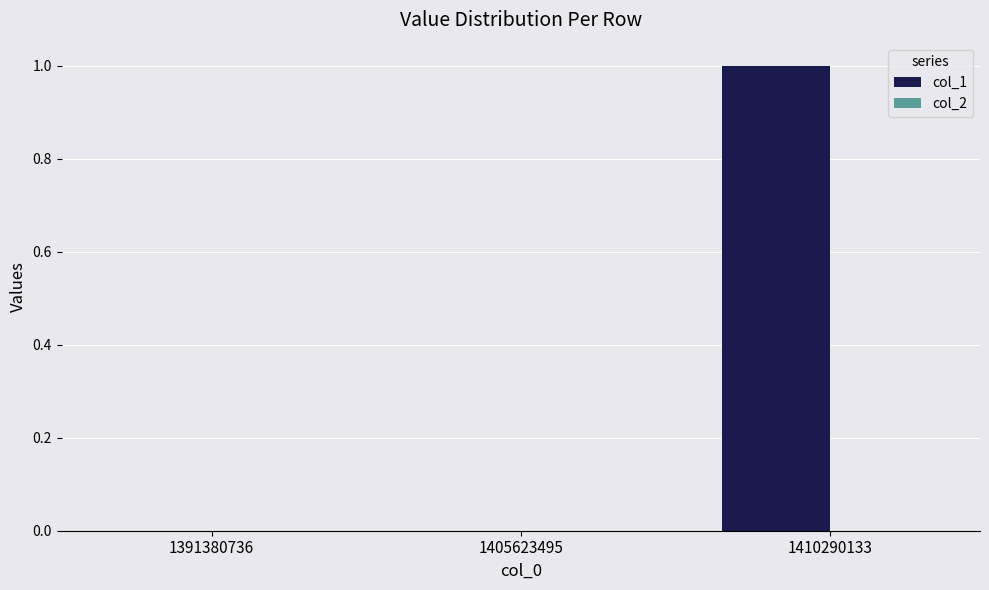

Which has a higher value, 1391380736 or 1410290133?

1410290133